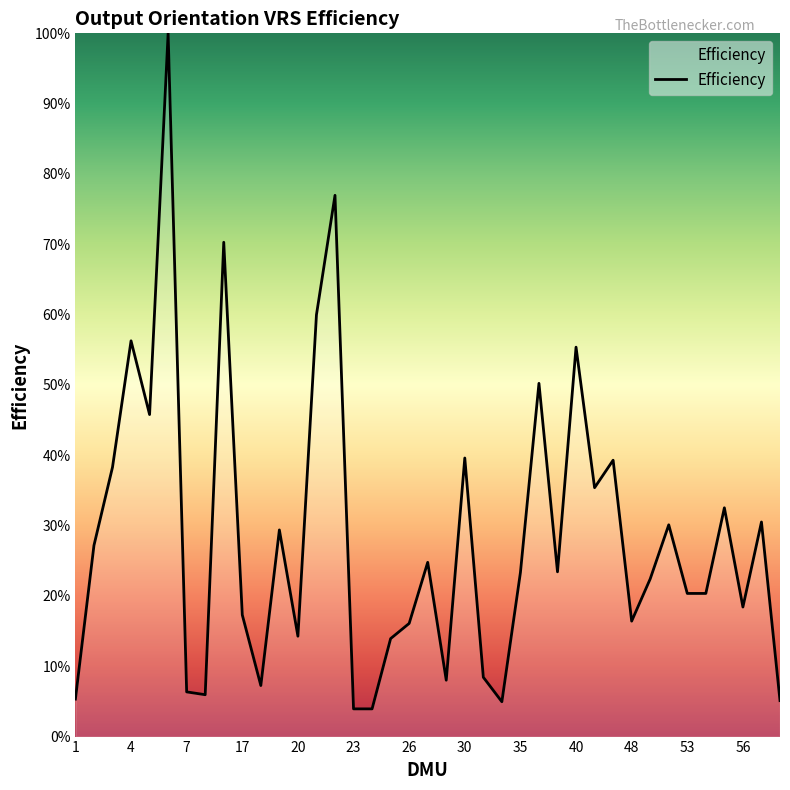

Does the chart have visible grid lines?

No